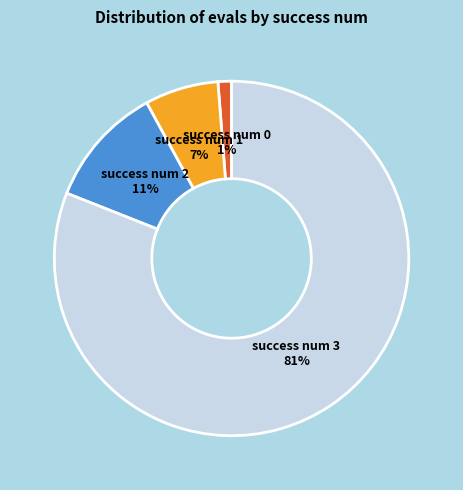

What percentage is the success num 2 11% slice, to the nearest percent?

11%